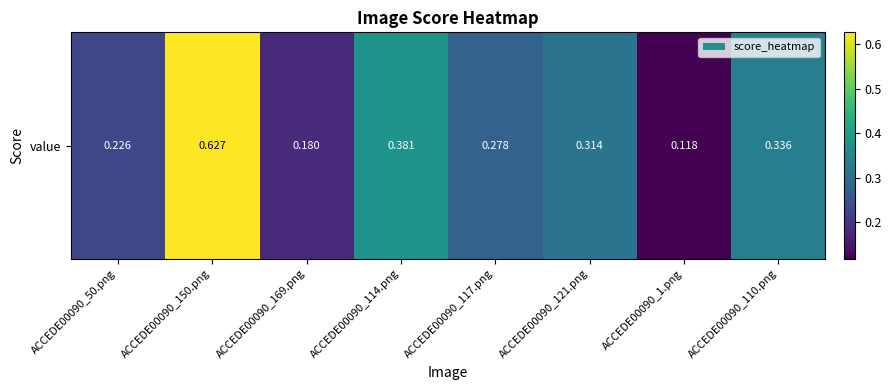

Reading left to right, transcribe all the data shown in this chart.

0.2	0.6	0.2	0.4	0.3	0.3	0.1	0.3